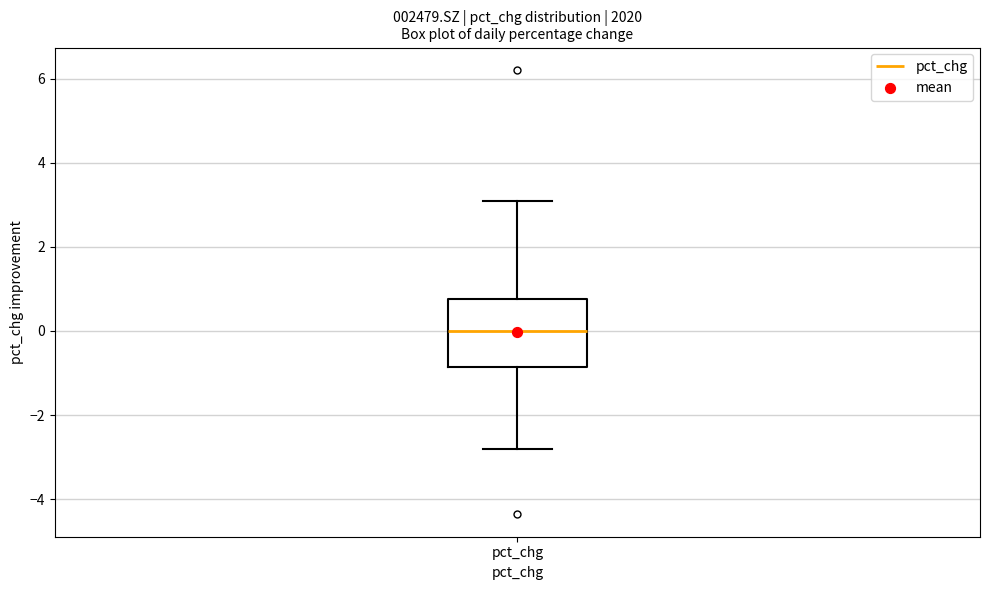

Read this box plot against the y-axis: the position of the median line, the range covered by the box, and the ends of both whiskers. The values are not printed on the chart, so give them approximately, as read against the axis.

median 0.0, box -0.8 to 0.8, whiskers -2.8 to 3.0